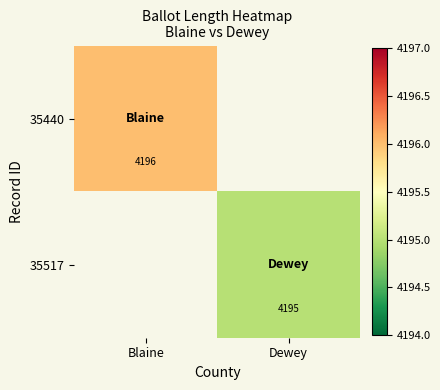

True or false: 35517 has a value of 4195 at Dewey.

True